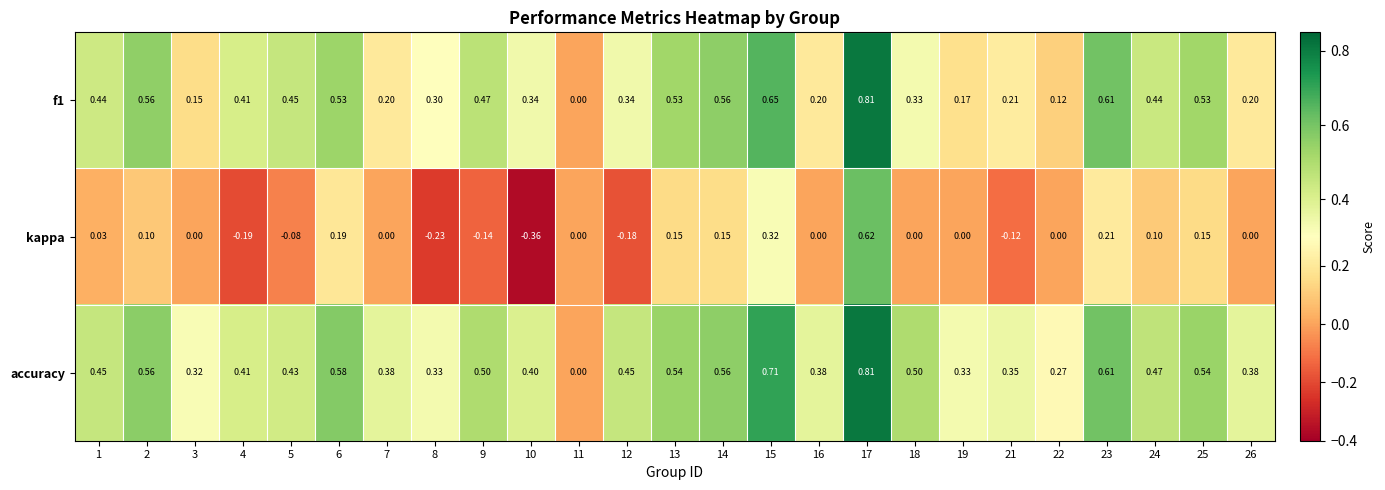

How many series are shown in this chart?

3